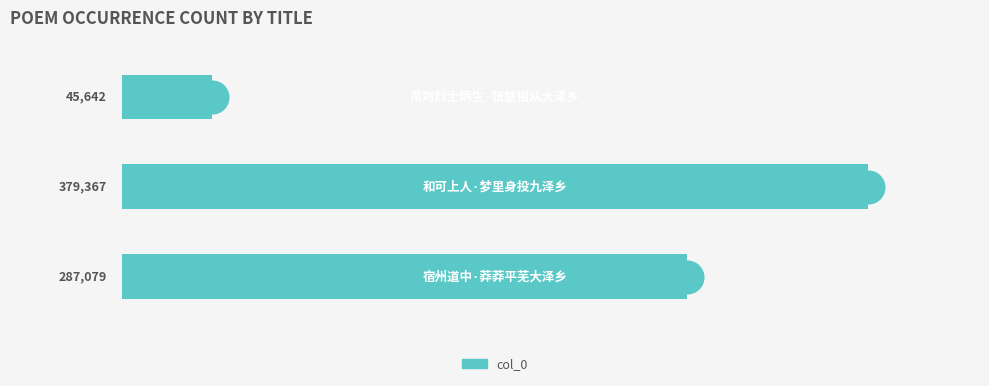

Which has a higher value, 2 or 1?

1